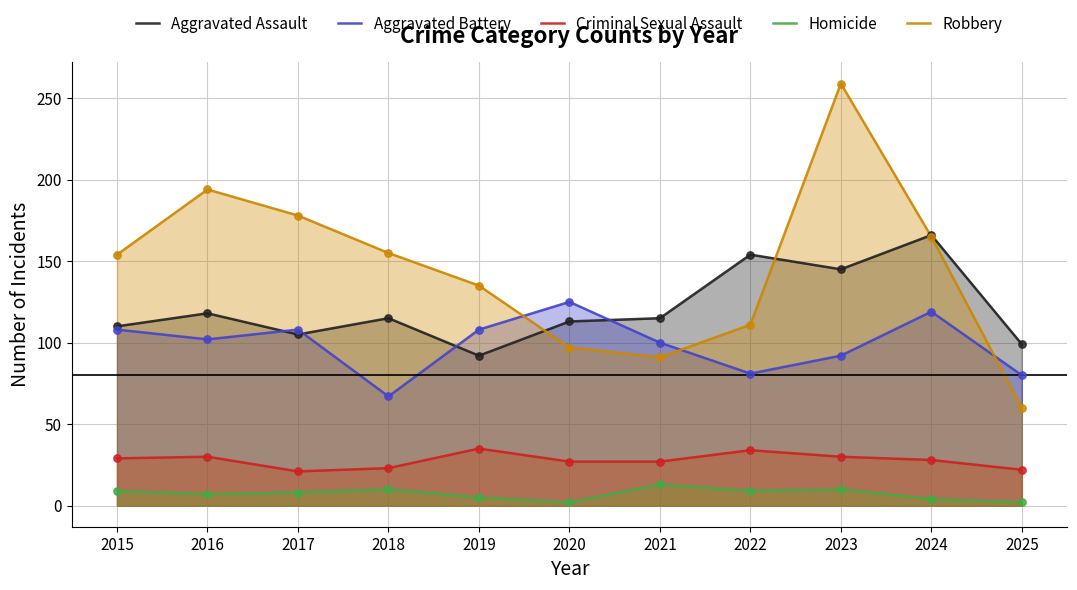

At which category is the sum across all series the highest?

2023